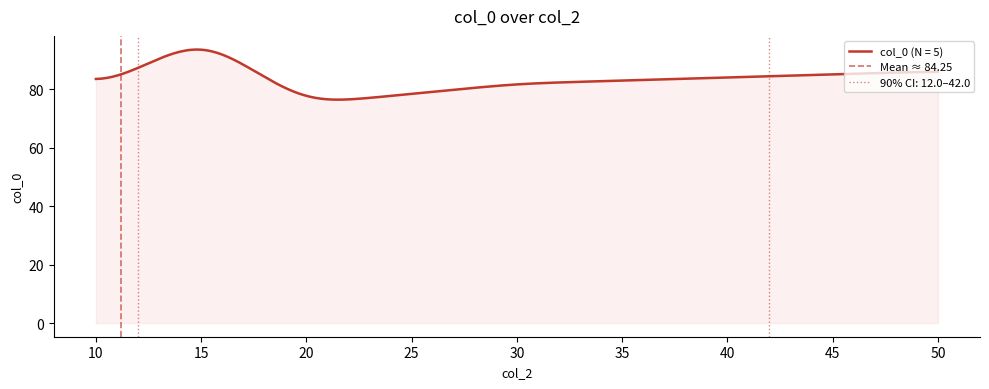

What is the minimum value for col_0 (N = 5)?

76.5